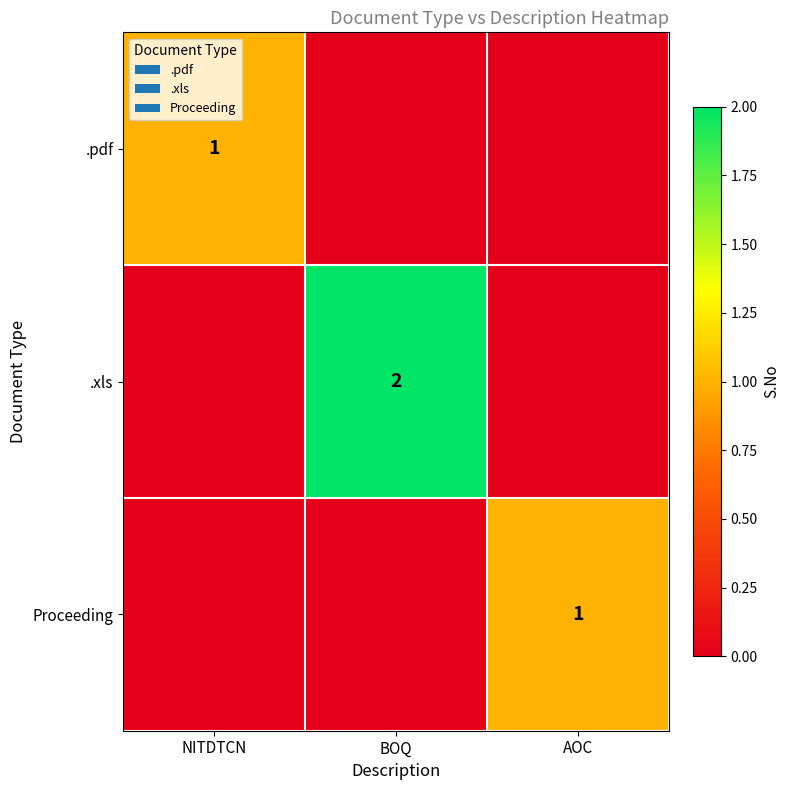

What is the difference between the Proceeding values at AOC and NITDTCN?

1